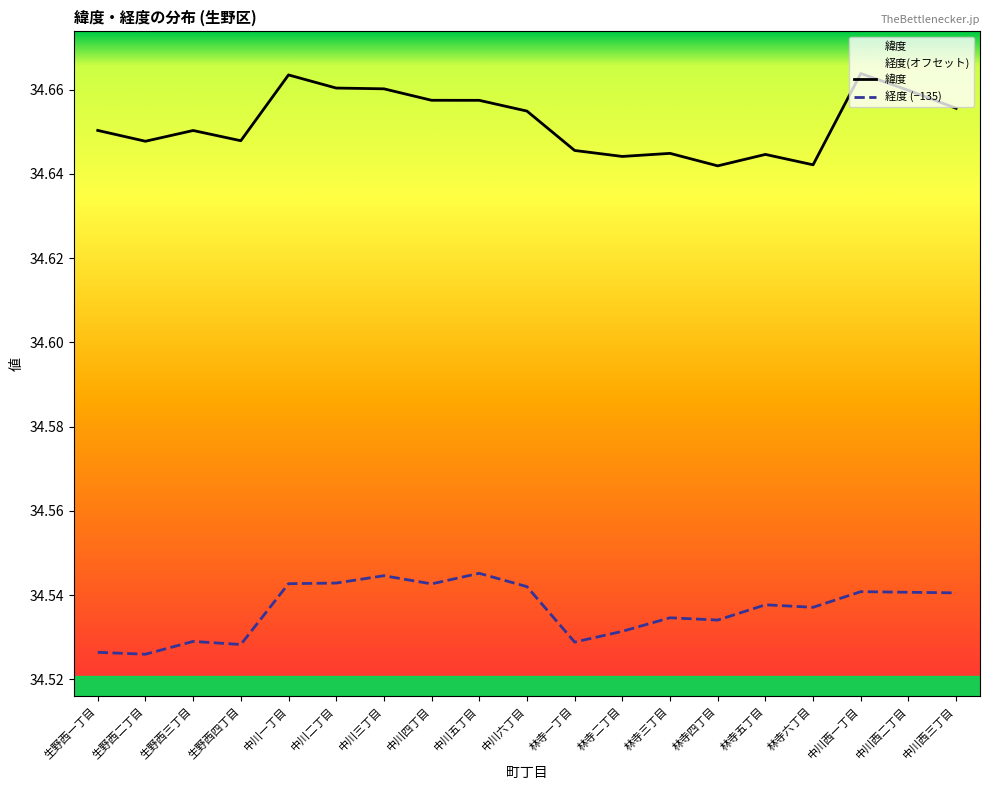

Is the value of 緯度 at 生野西二丁目 greater than the value of 経度 (−135) at 林寺六丁目?

Yes